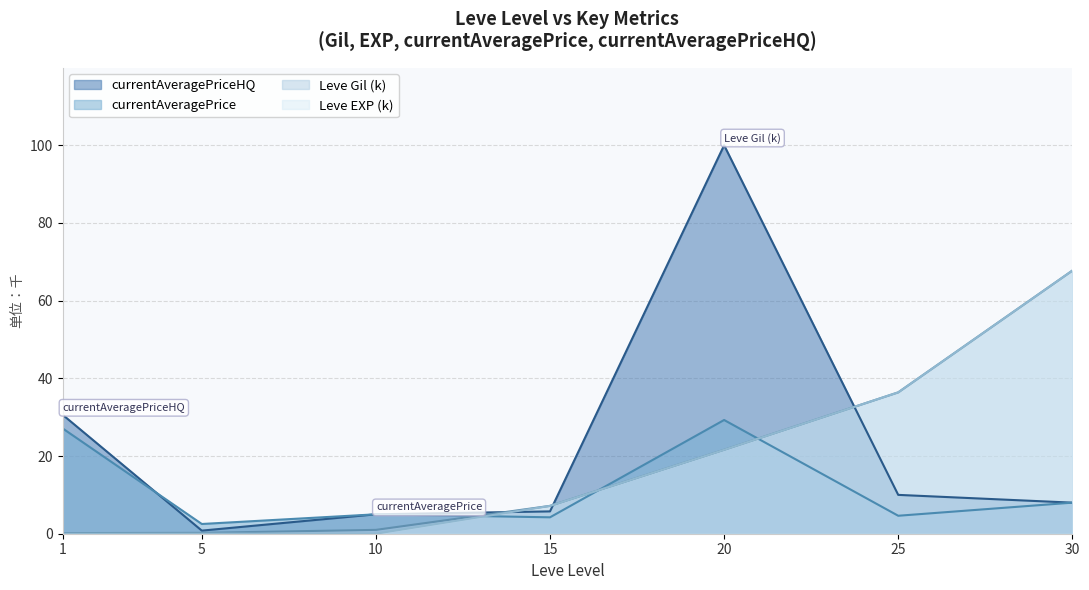

Reading left to right, extract all data points from this chart.

Leve Gil: 0.2	0.2	1.0	7.2	21.6	36.4	67.7
Leve EXP: 0.0	0.0	0.0	7.2	21.6	36.4	67.7
currentAveragePrice: 27.1	2.5	5.0	4.2	29.3	4.6	8.0
currentAveragePriceHQ: 30.6	0.8	5.0	5.8	100.0	10.0	8.0